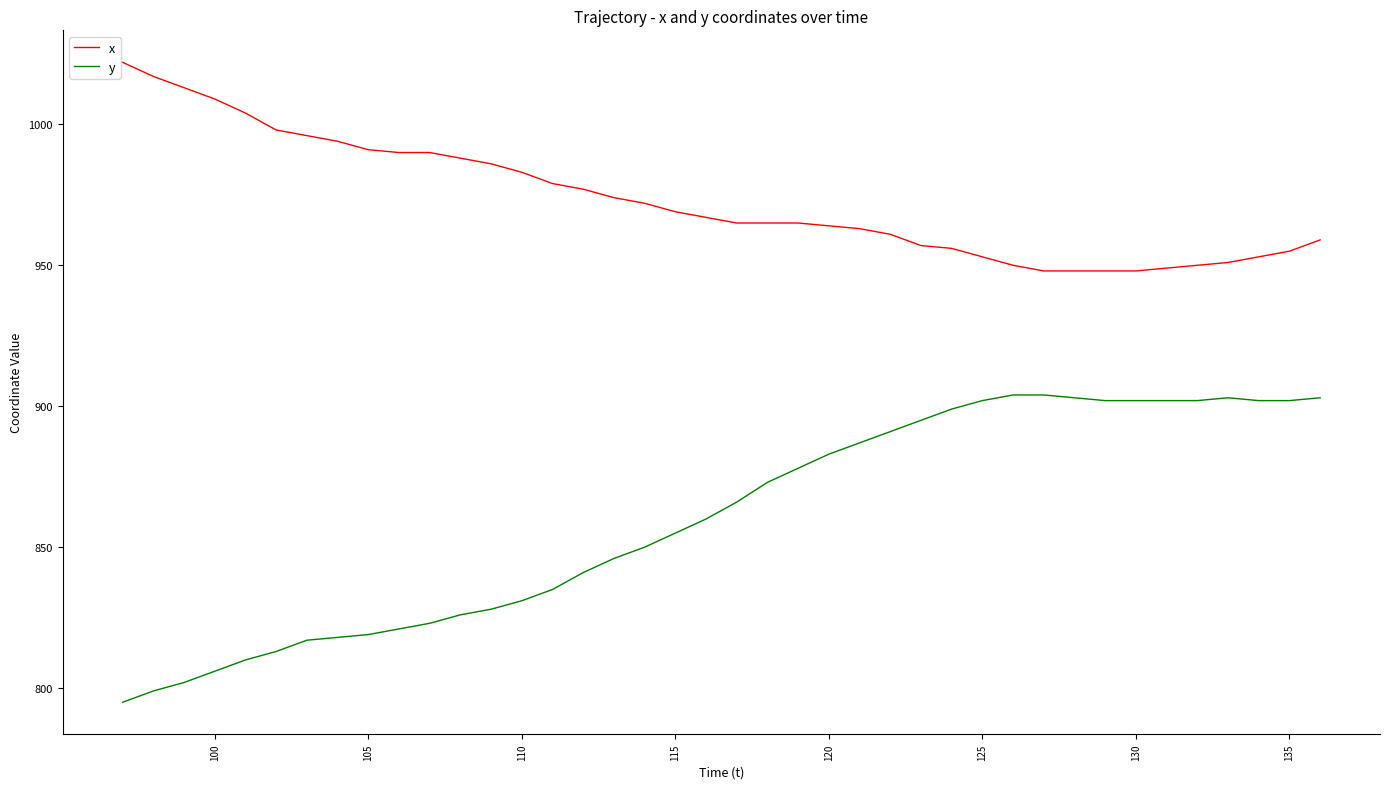

How many lines are shown in the chart?

2